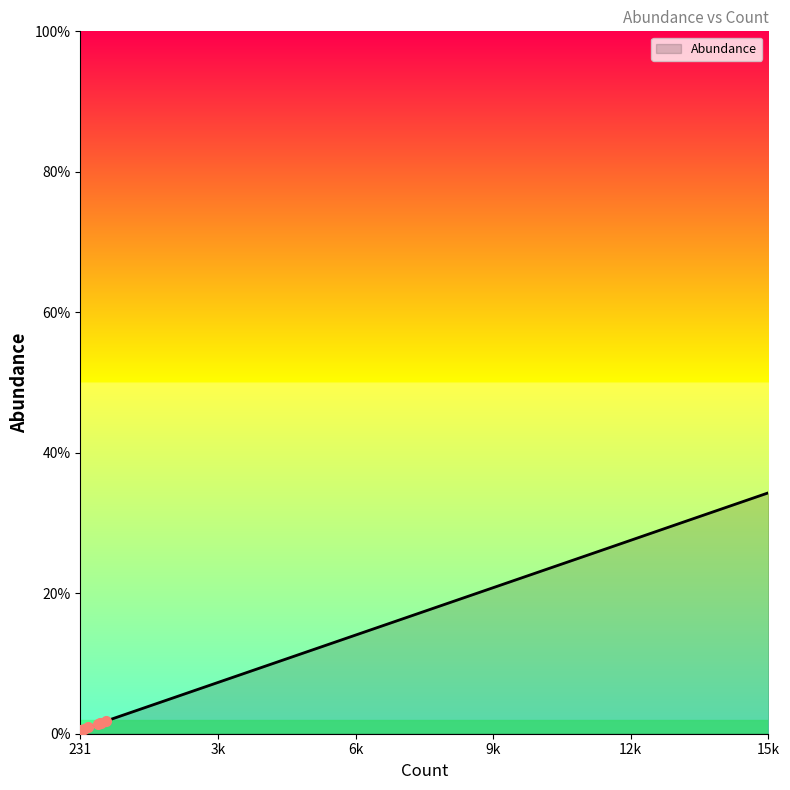

Is this an area chart (filled region under the line)?

Yes